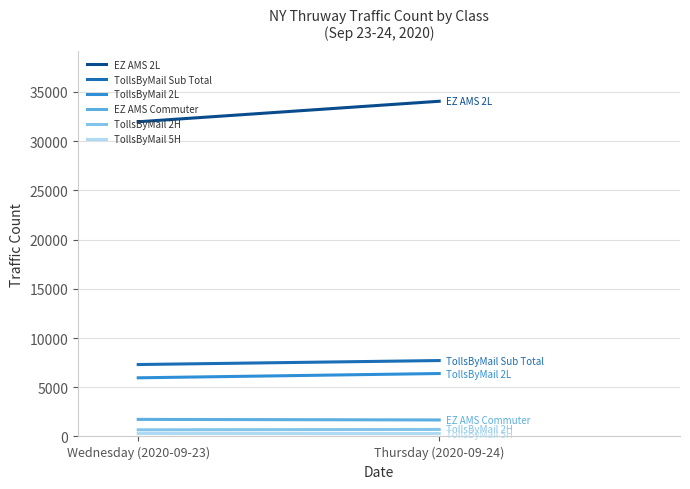

What is the difference between the maximum and minimum values in the TollsByMail 2H series?

39